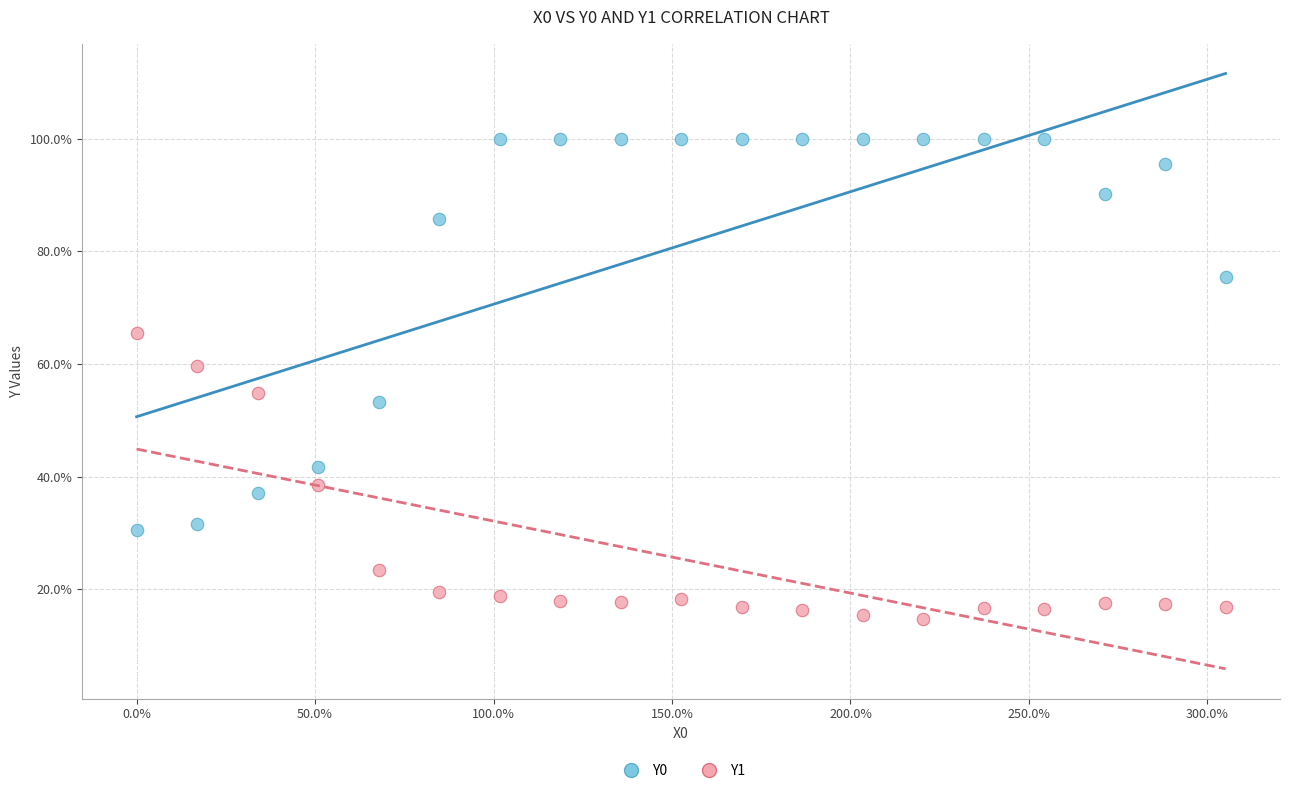

Which series reaches the minimum Y coordinate?

Y1